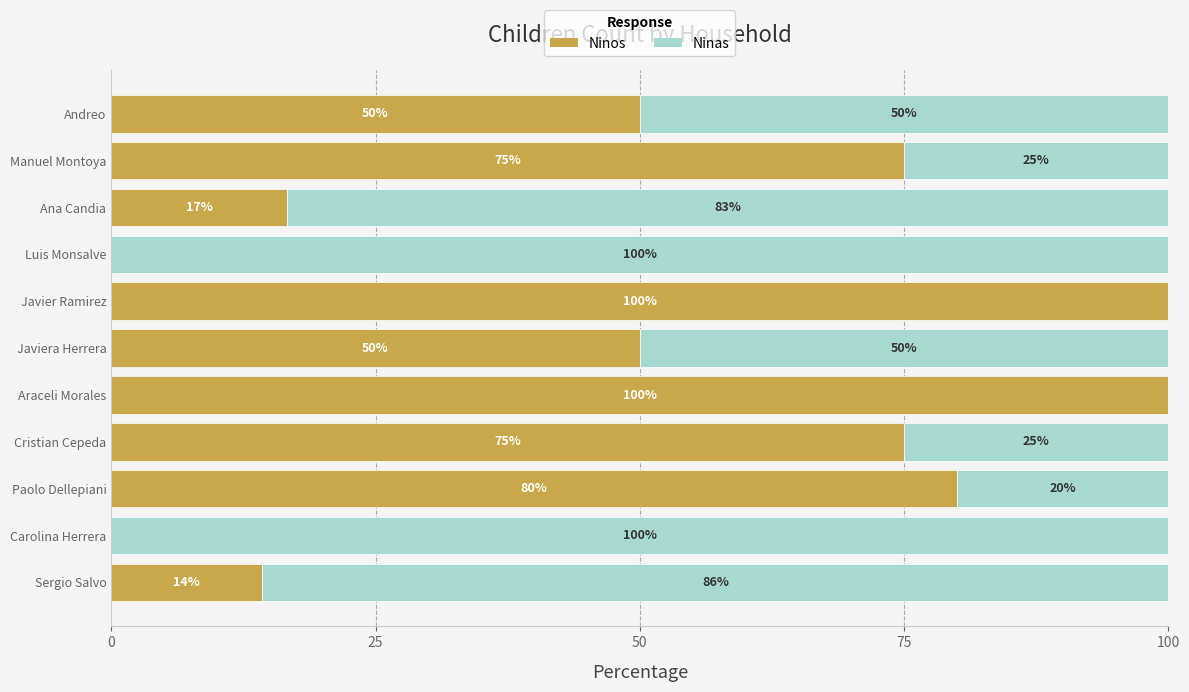

Is it true that Ninos equals 0.0 at Carolina Herrera?

True